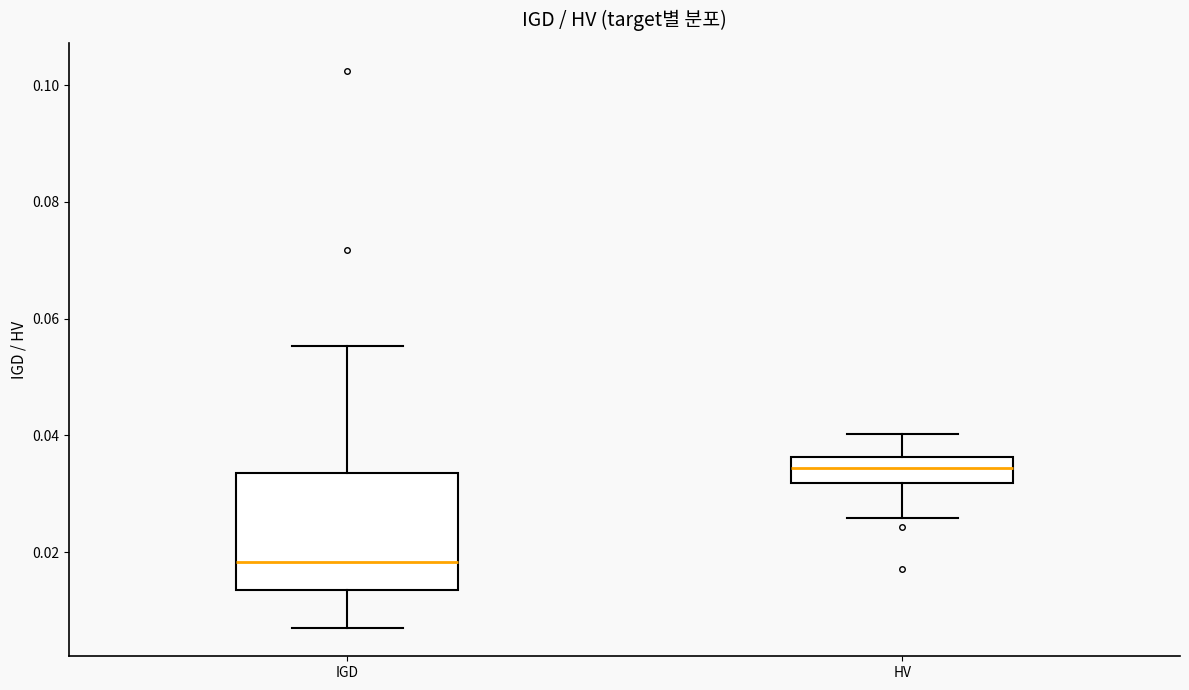

Which box is the tallest, from its lower edge to its upper edge?

IGD